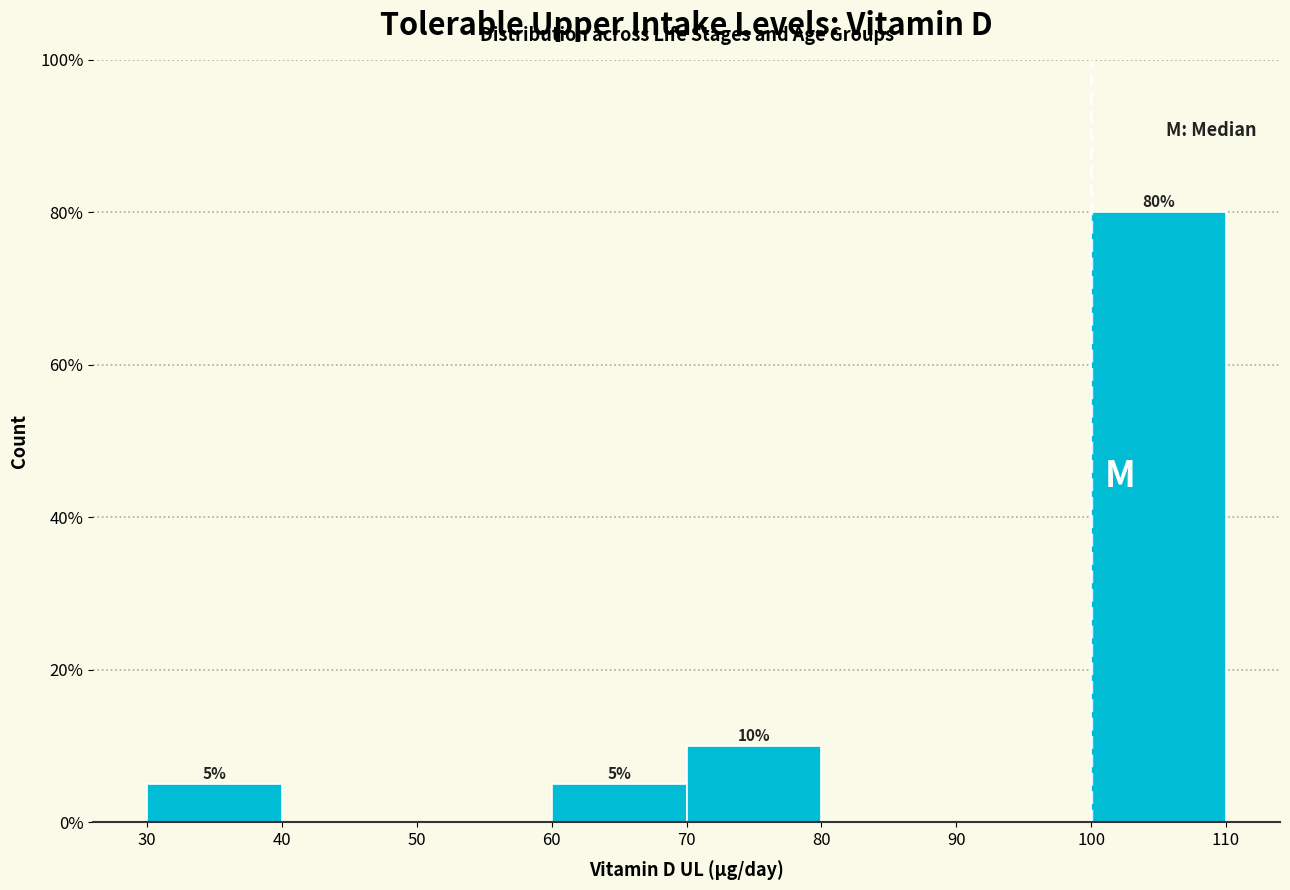

Over which range of the x-axis is the bar tallest?

100 to 110